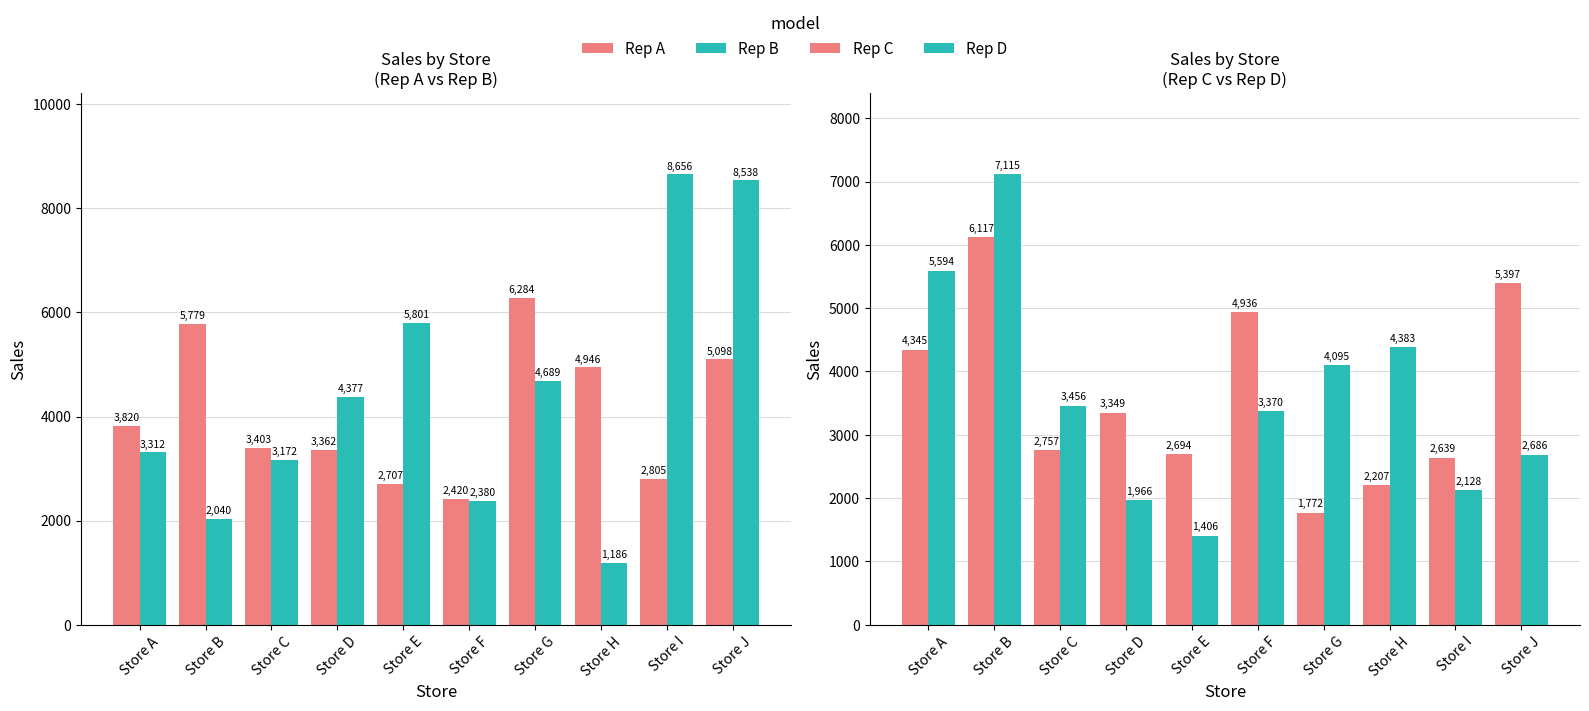

Reading right to left, extract all data points from this chart.

Rep A: 5098	2805	4946	6284	2420	2707	3362	3403	5779	3820
Rep B: 8538	8656	1186	4689	2380	5801	4377	3172	2040	3312
Rep C: 5397	2639	2207	1772	4936	2694	3349	2757	6117	4345
Rep D: 2686	2128	4383	4095	3370	1406	1966	3456	7115	5594